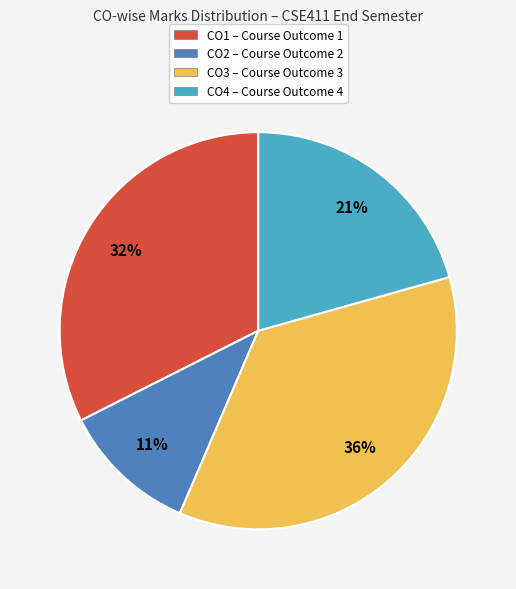

Do CO3 and CO2 together represent more than half of the pie?

No